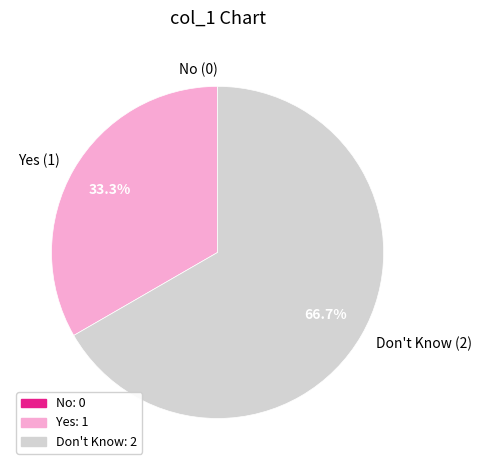

Which category has the biggest portion of the pie?

Don't Know (2)